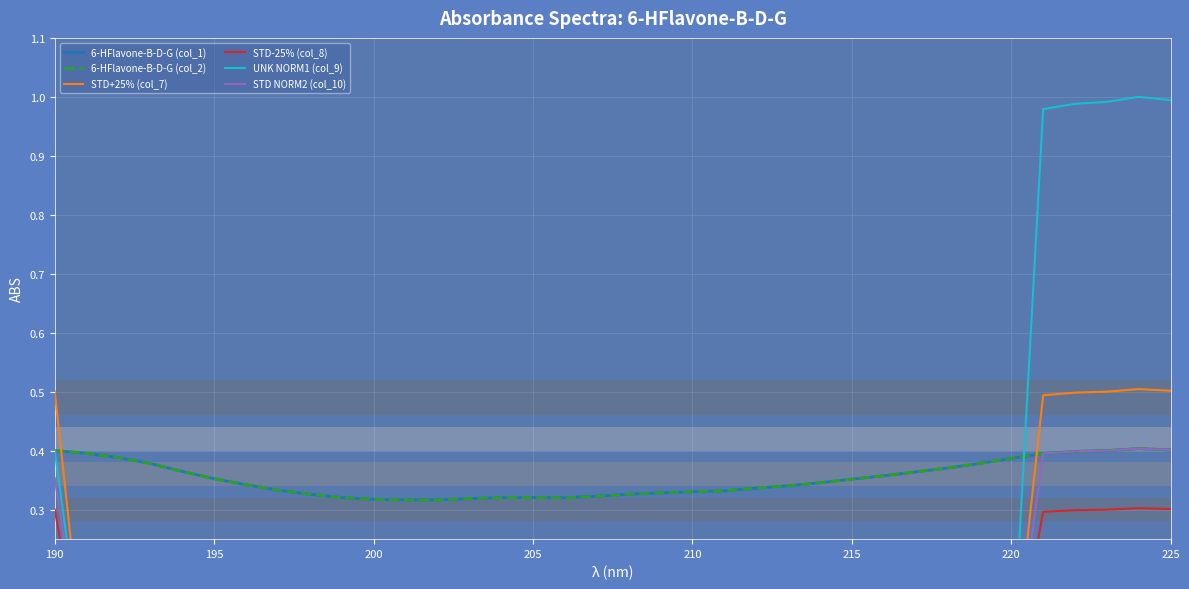

What are all the series names shown in the legend?

6-HFlavone-B-D-G (col_1), 6-HFlavone-B-D-G (col_2), STD+25% (col_7), STD-25% (col_8), UNK NORM1 (col_9), STD NORM2 (col_10)